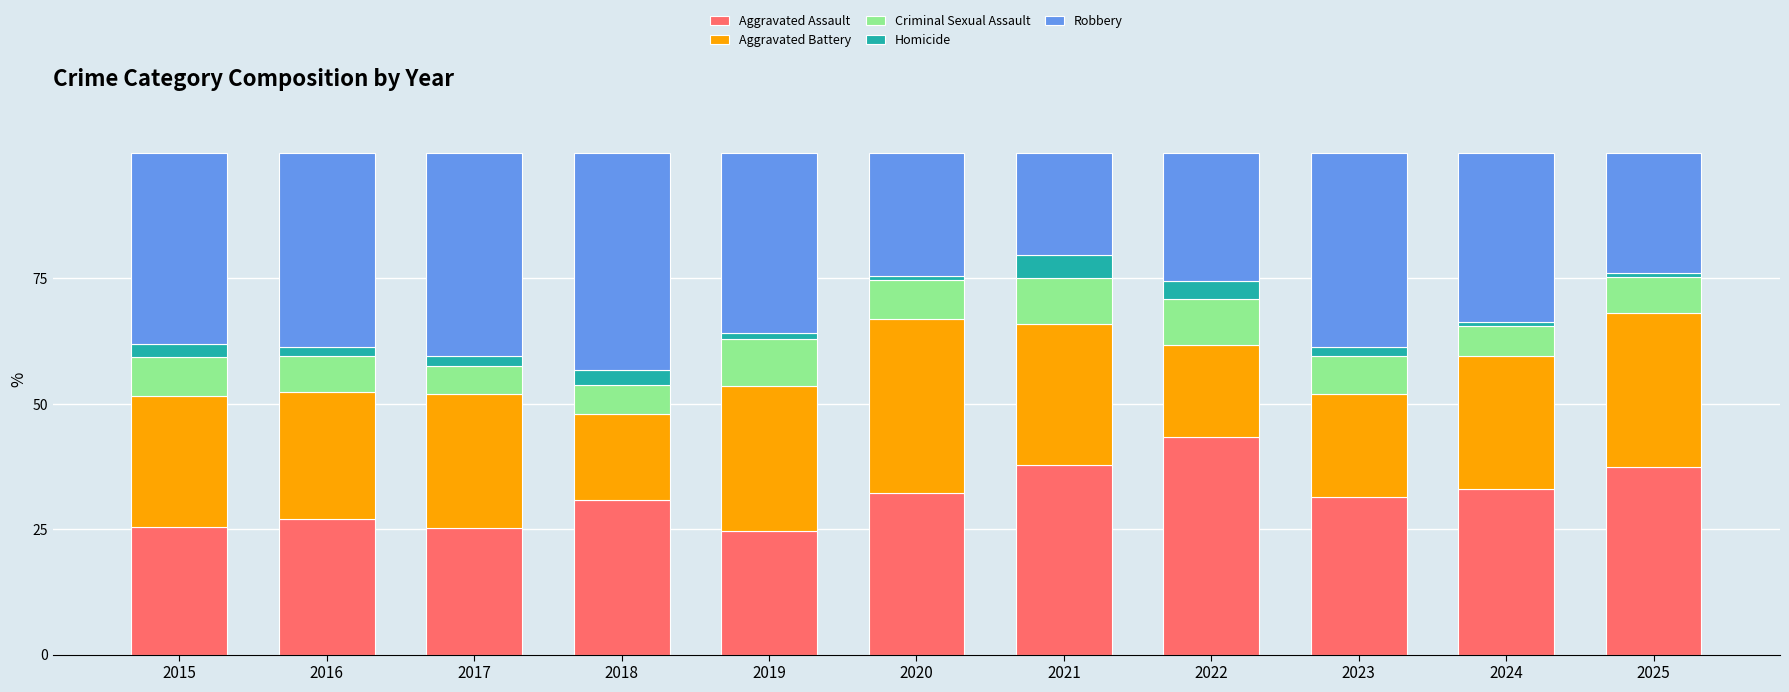

What is the minimum value for Aggravated Assault?

24.6